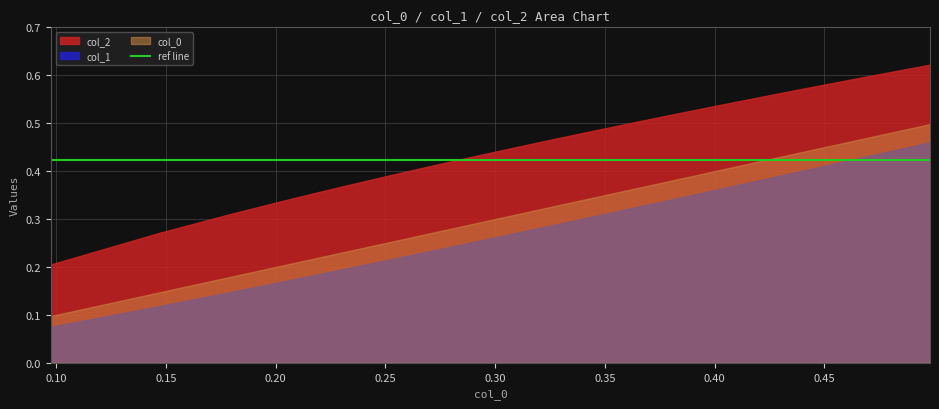

Which series has the largest range (max minus min)?

col_2